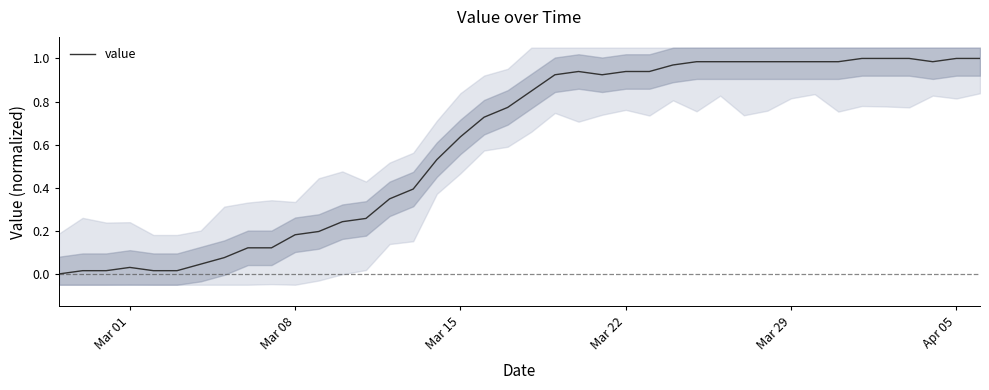

Reading right to left, what are all the values shown in this chart?

1.0	1.0	1.0	1.0	1.0	1.0	1.0	1.0	1.0	1.0	1.0	1.0	1.0	1.0	0.9	0.9	0.9	0.9	0.9	0.8	0.8	0.7	0.6	0.5	0.4	0.3	0.3	0.2	0.2	0.2	0.1	0.1	0.1	0.0	0.0	0.0	0.0	0.0	0.0	0.0